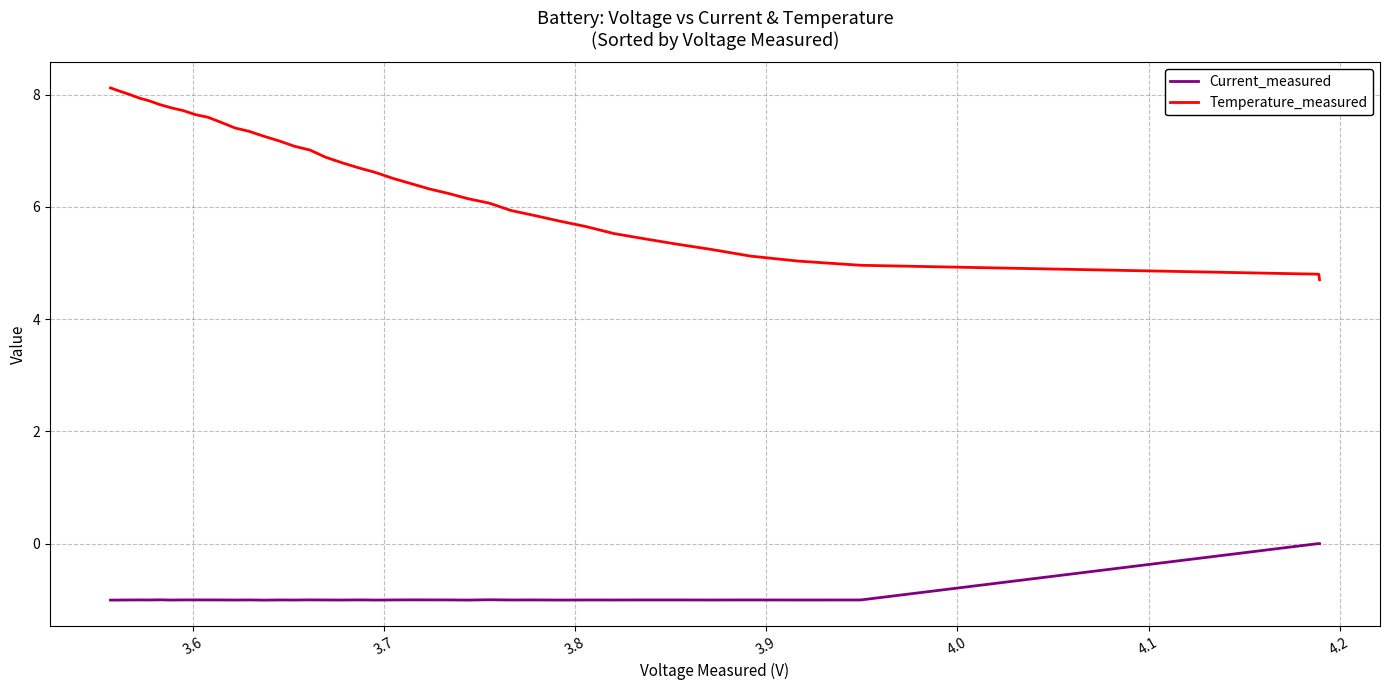

What are all the series names shown in the legend?

Current_measured, Temperature_measured